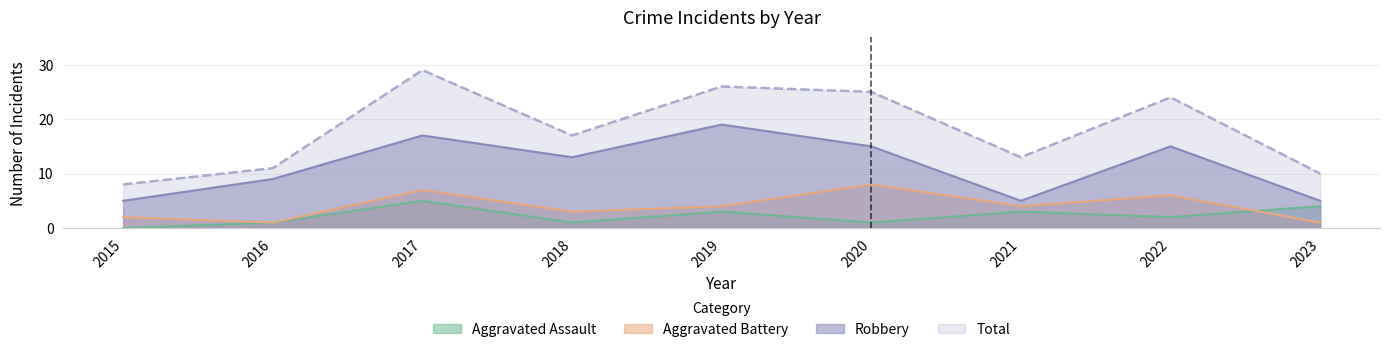

What is the average value of the Aggravated Assault series?

2